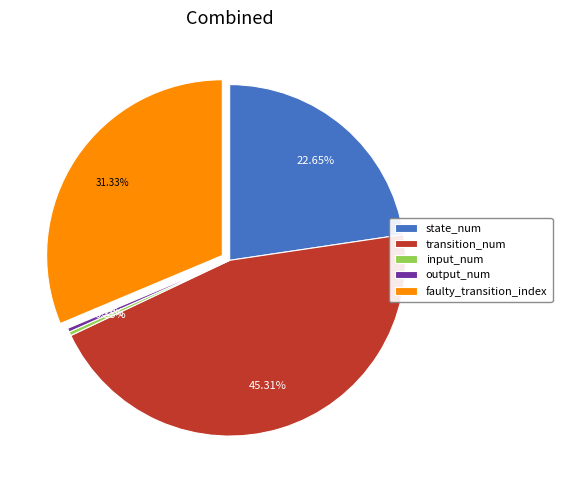

How many slices are in this pie chart?

5